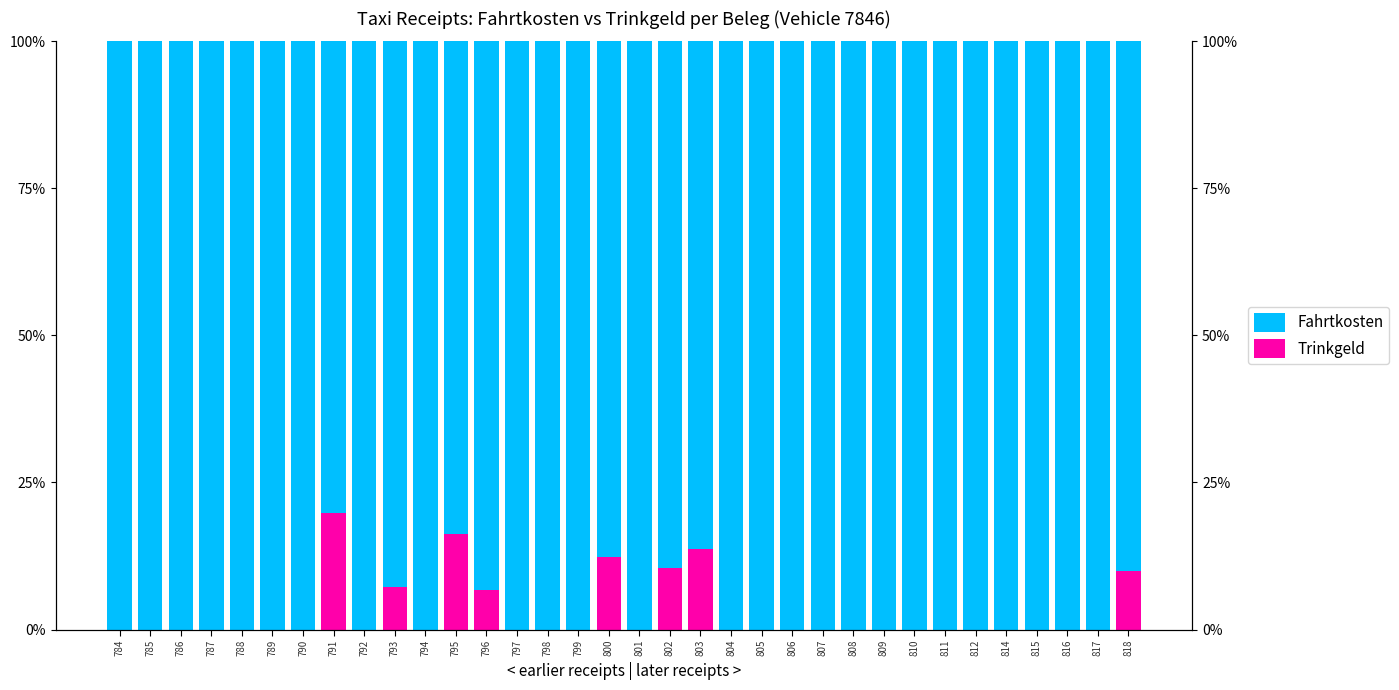

At which label is Fahrtkosten closest to 0?

791